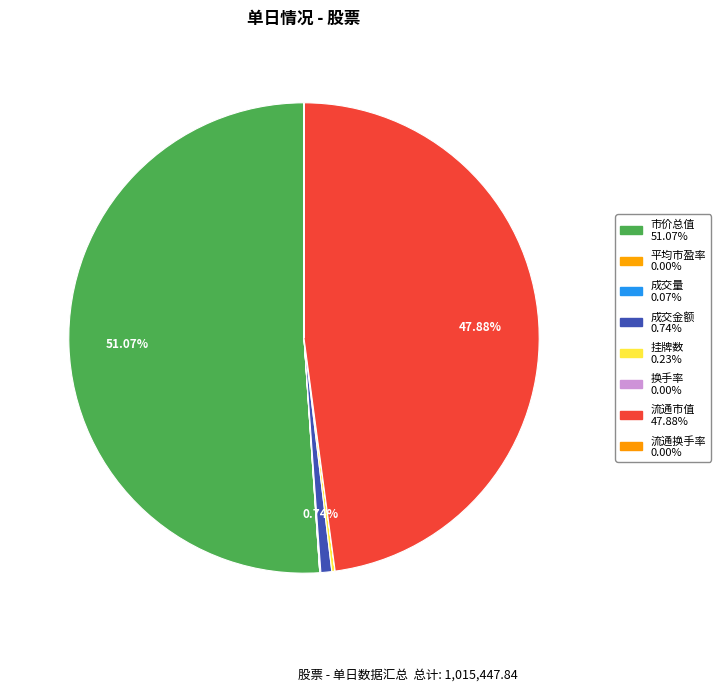

What portion of the pie excludes 流通市值?

52.1%